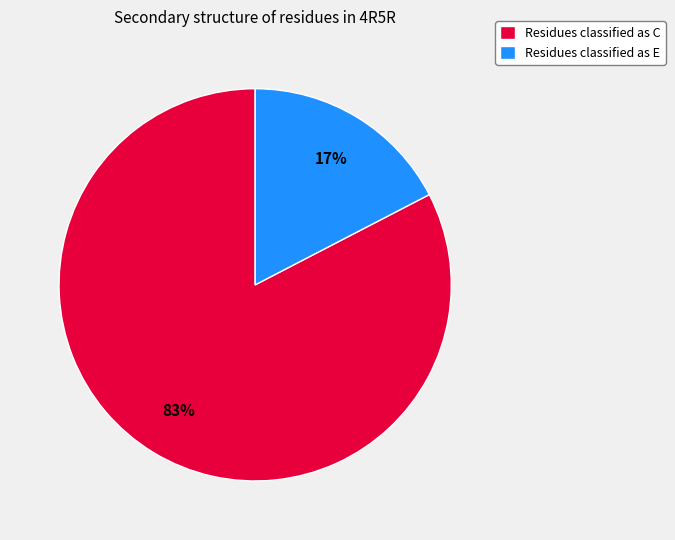

Combined, do Residues classified as E and Residues classified as C account for over 50%?

Yes